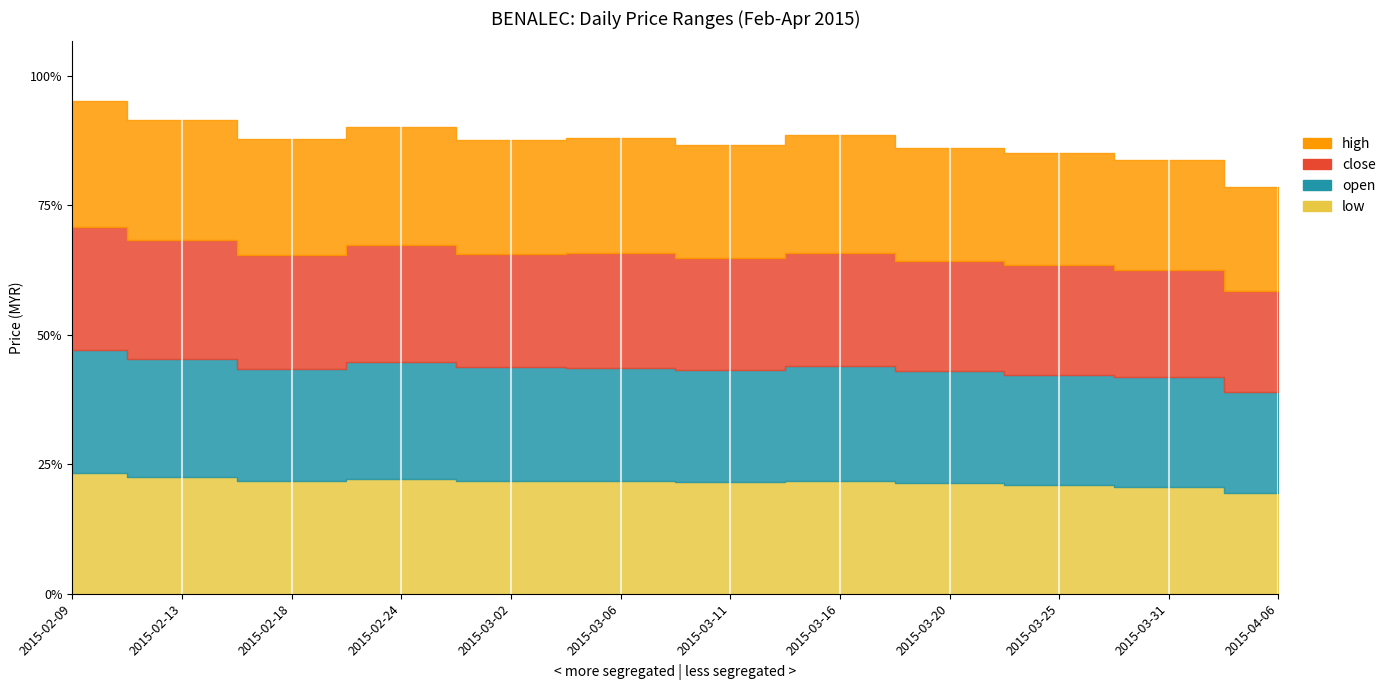

What is the value of the high point at the 6th from the left?

0.8